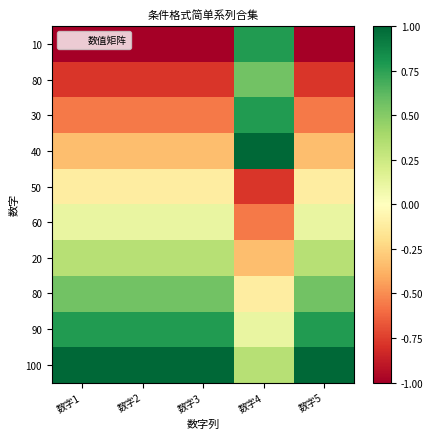

What is the spread (max minus min) of values at 数字4?

1.8